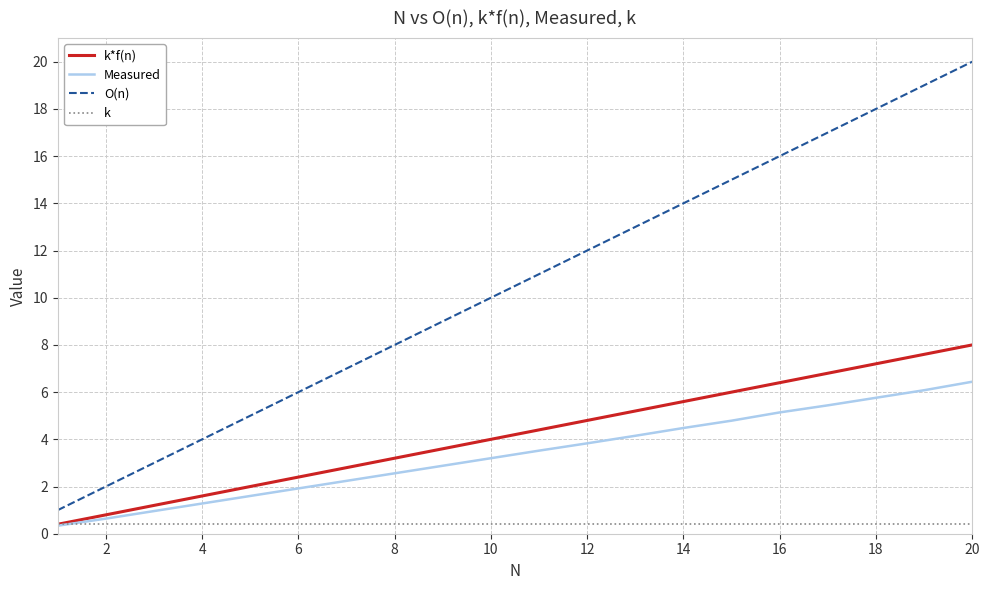

Rank the series by their maximum value, from highest to lowest.

O(n), k*f(n), Measured, k